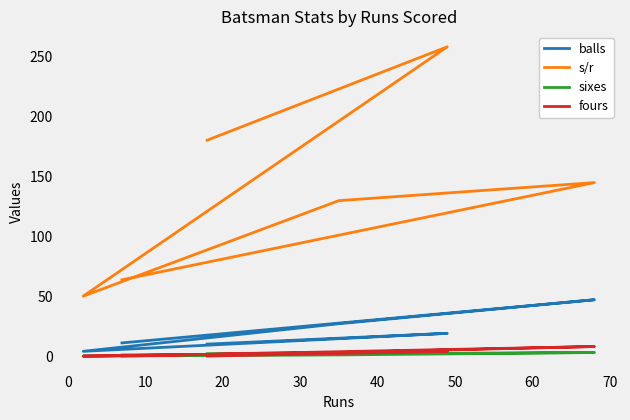

Rank the series by their maximum value, from highest to lowest.

s/r, balls, fours, sixes